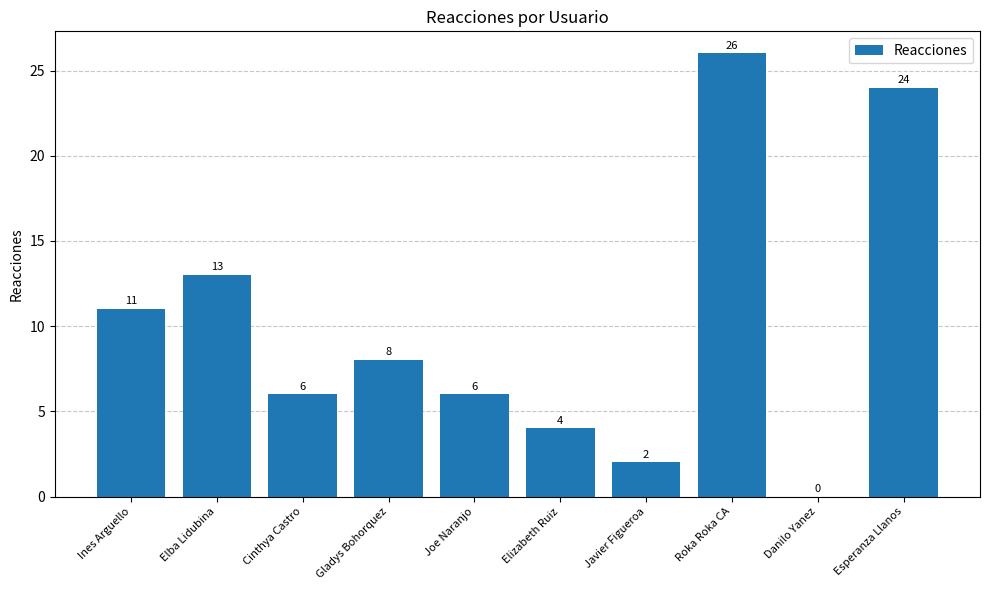

What is the sum of all values?

100